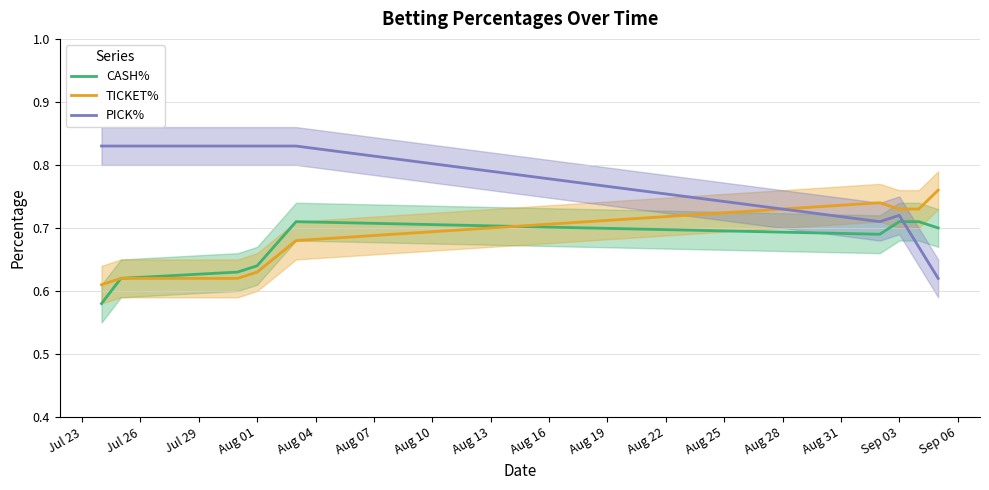

The PICK% series shows 1.3 at Sep 03. True or false?

False